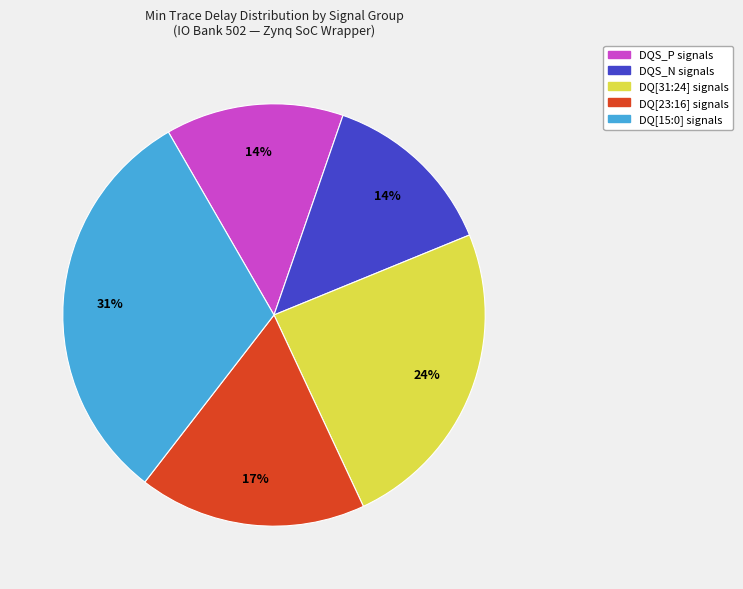

How many segments does this pie chart have?

5